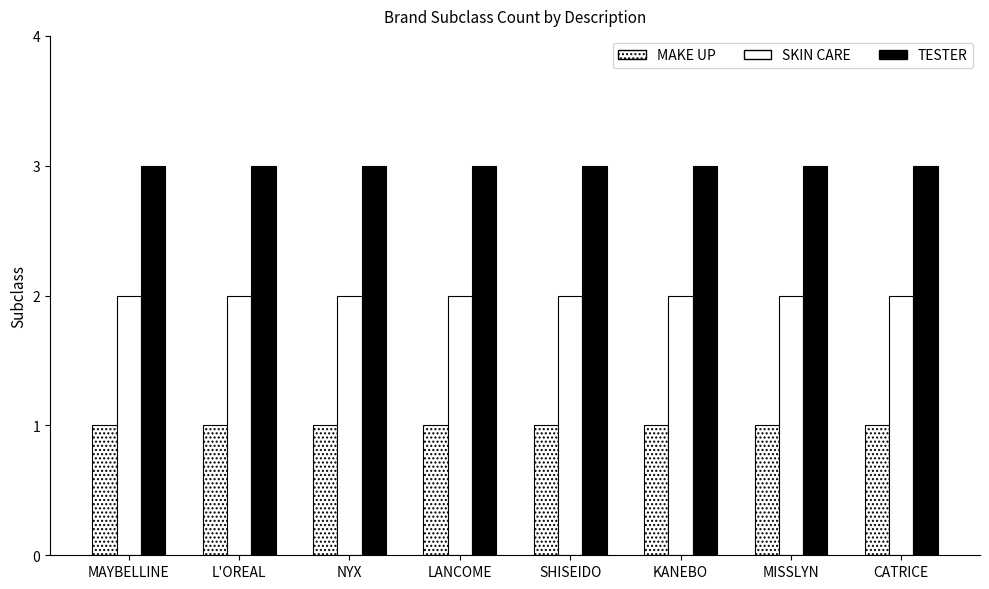

Are the bars grouped side by side (vs. stacked)?

Yes